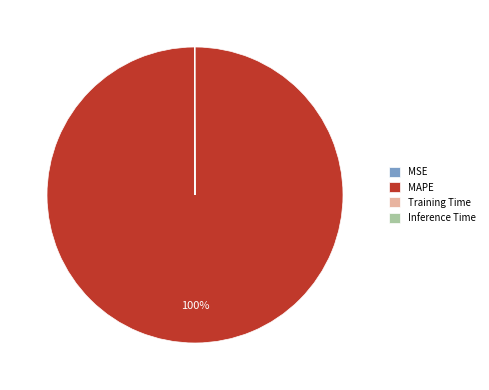

To the nearest percent, what portion does MAPE represent?

100%